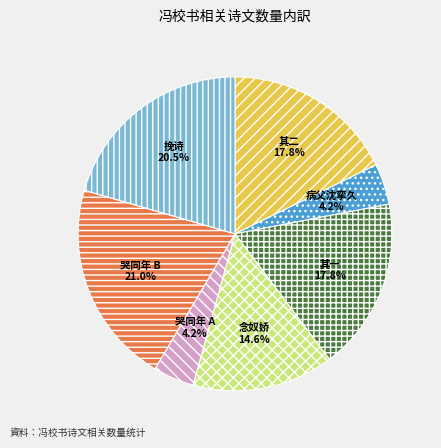

Combined, do 其一 and 挽诗 account for over 50%?

No